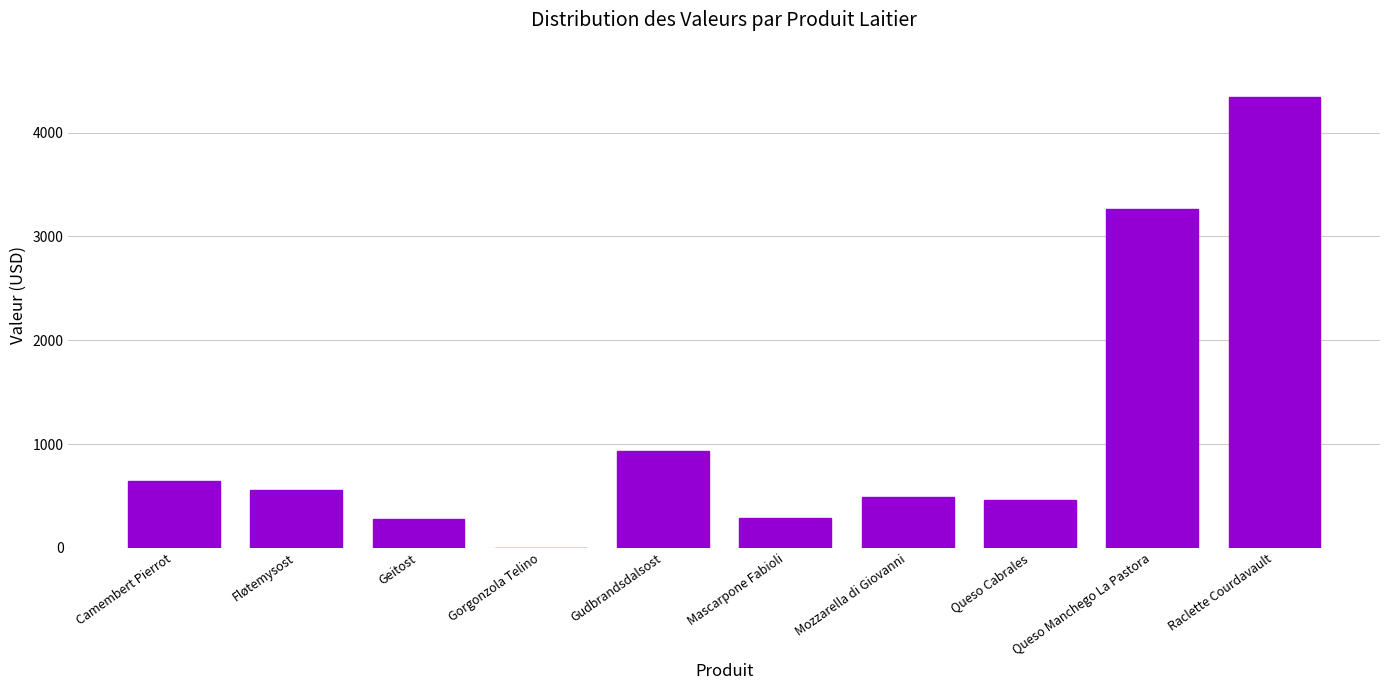

Which category has the highest value across all series?

Raclette Courdavault